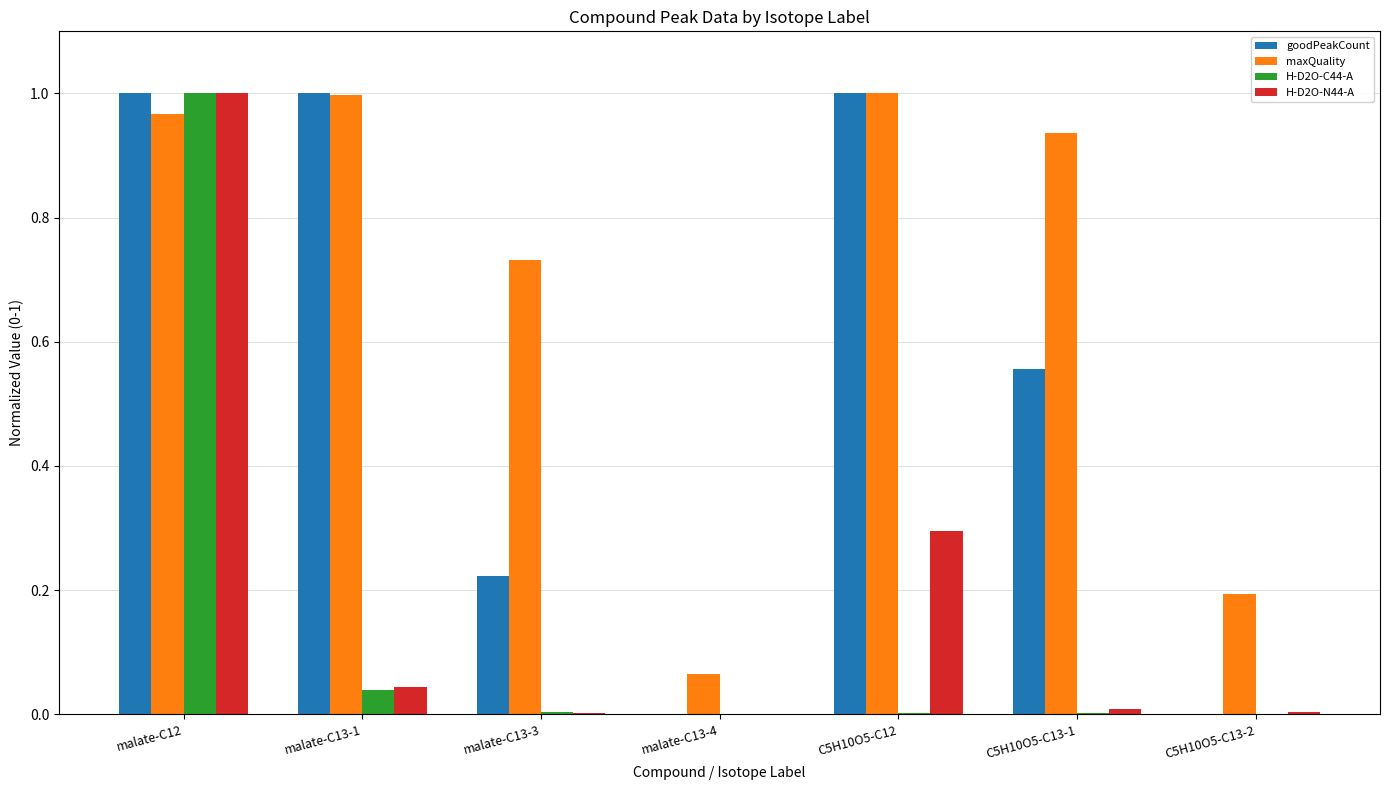

Which series changed the most between malate-C13-4 and C5H10O5-C13-1?

maxQuality